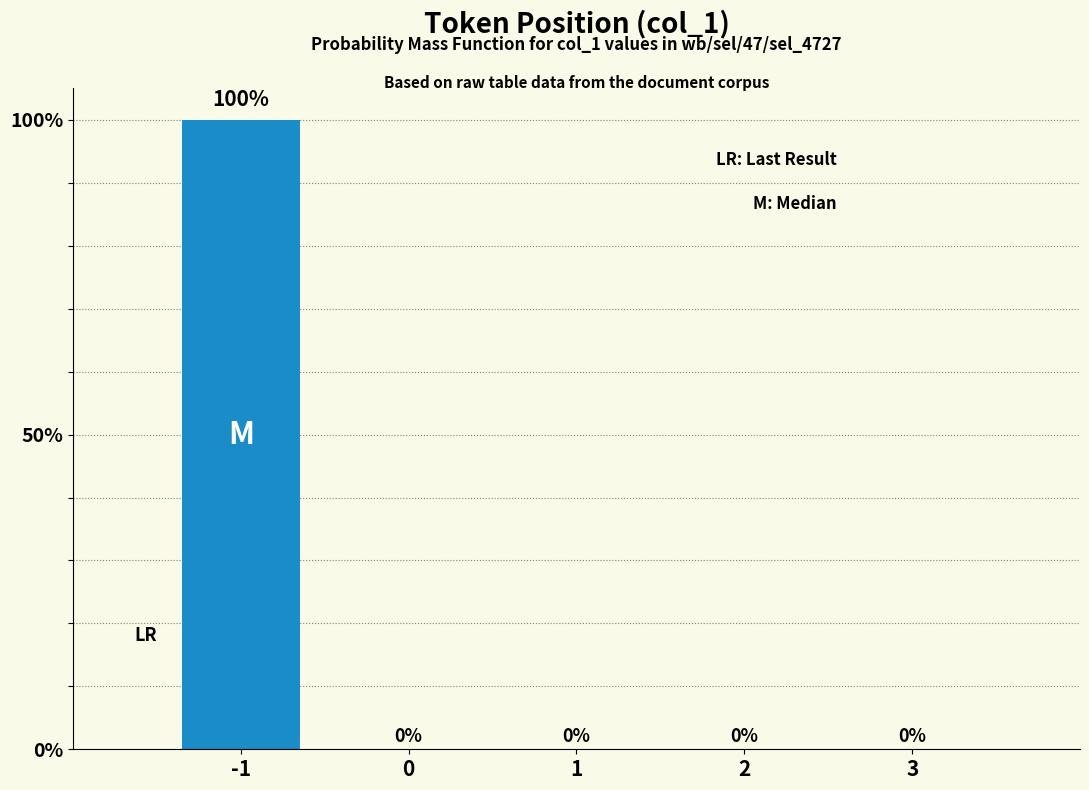

Reading left to right, transcribe all the data shown in this chart.

-1=100	0=0	1=0	2=0	3=0